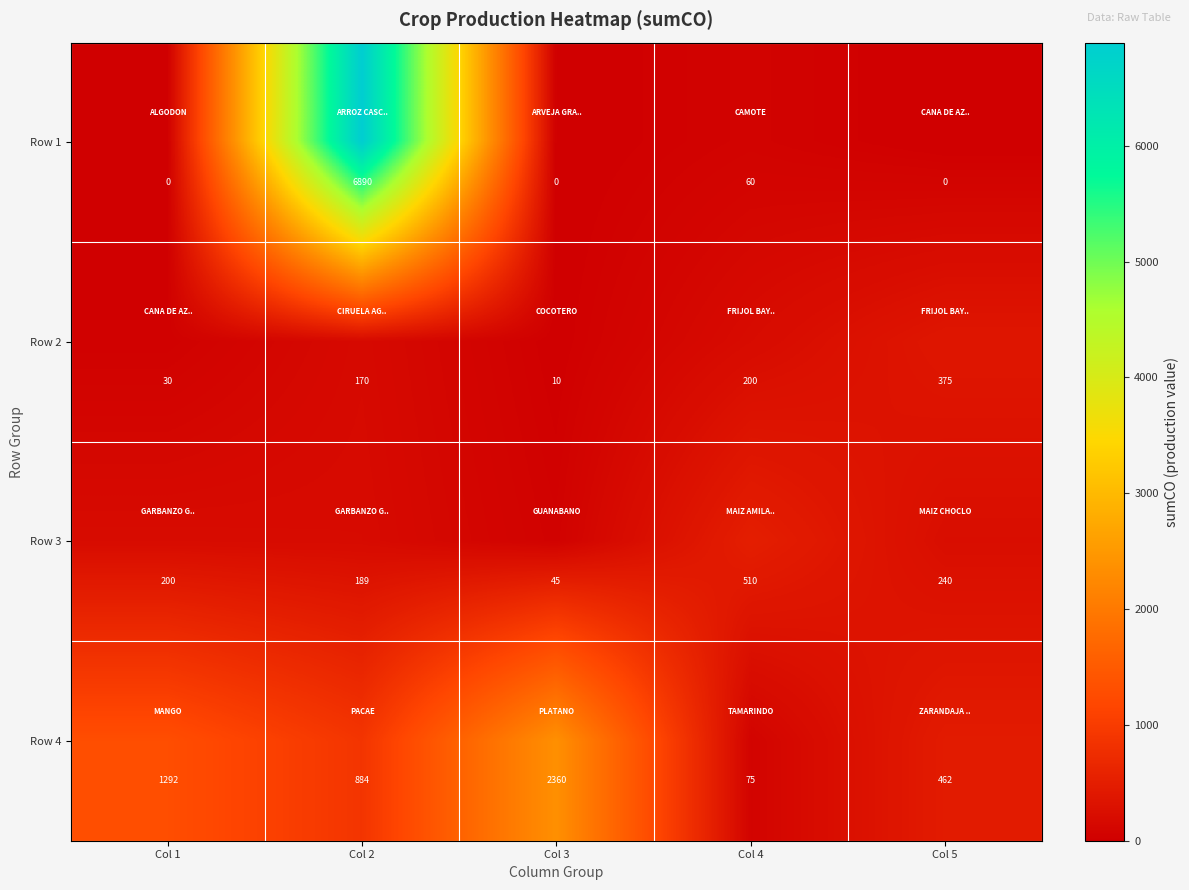

At which label is Row 1 closest to 3445?

Col 4